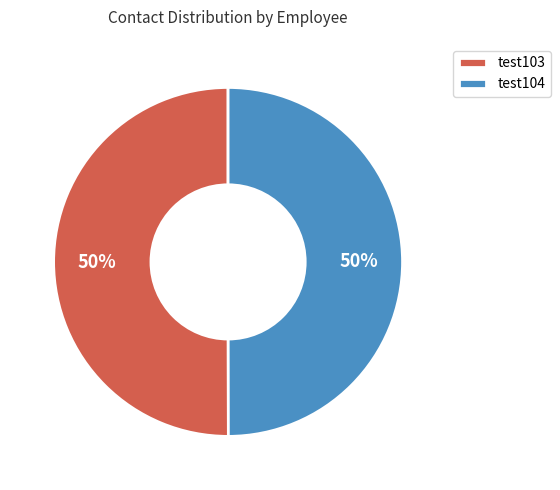

What percentage is the test103 slice, to the nearest percent?

50%